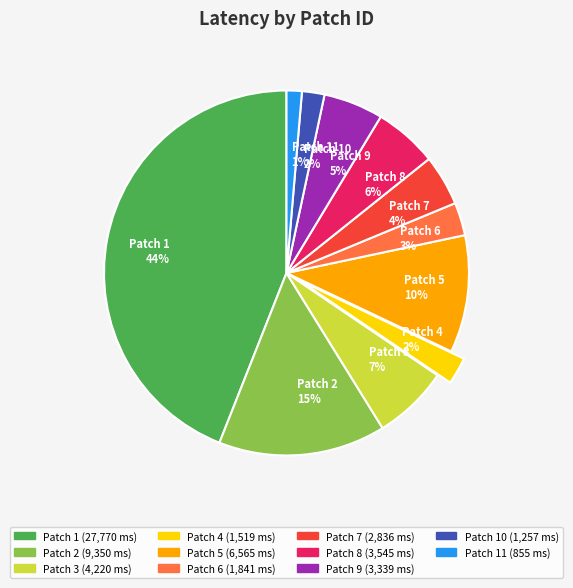

What is the smallest slice in the pie chart?

Patch 11 1%